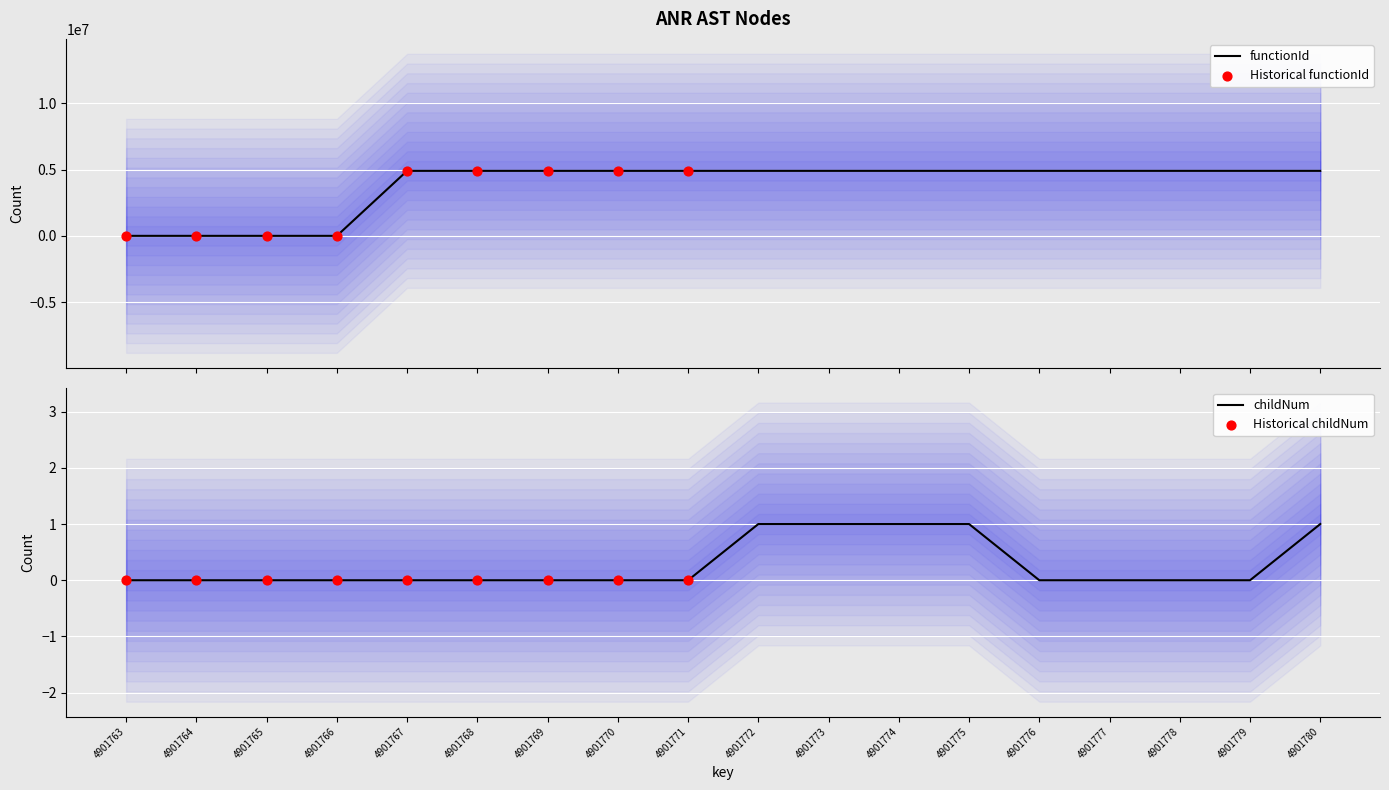

At how many categories does at least one series exceed 4347194?

14